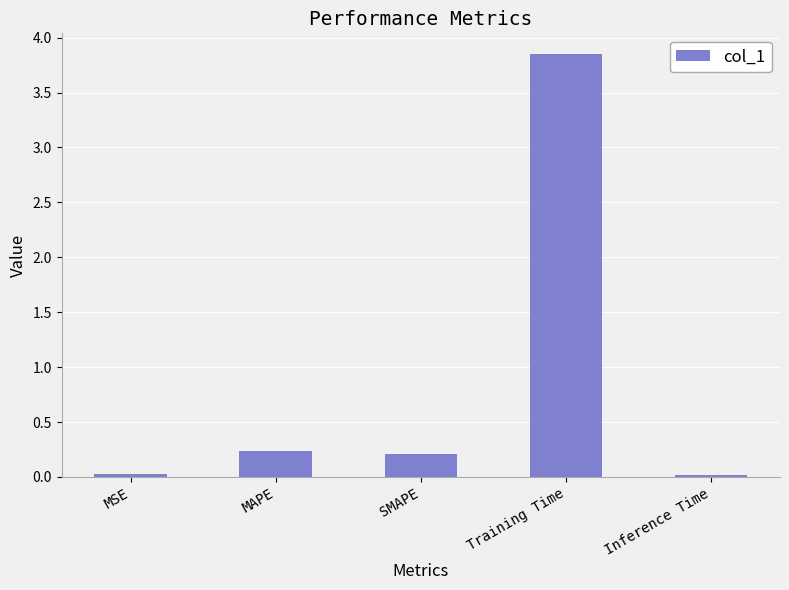

Which category has the highest value across all series?

Training Time